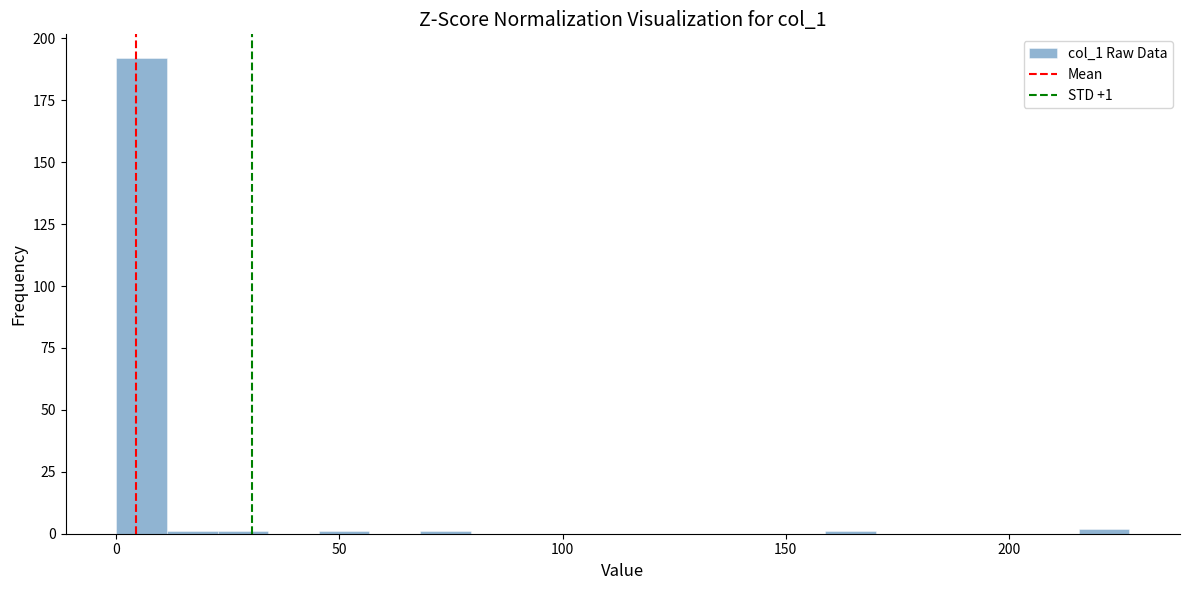

Read against the x-axis, roughly where is the centre of the tallest bar?

5